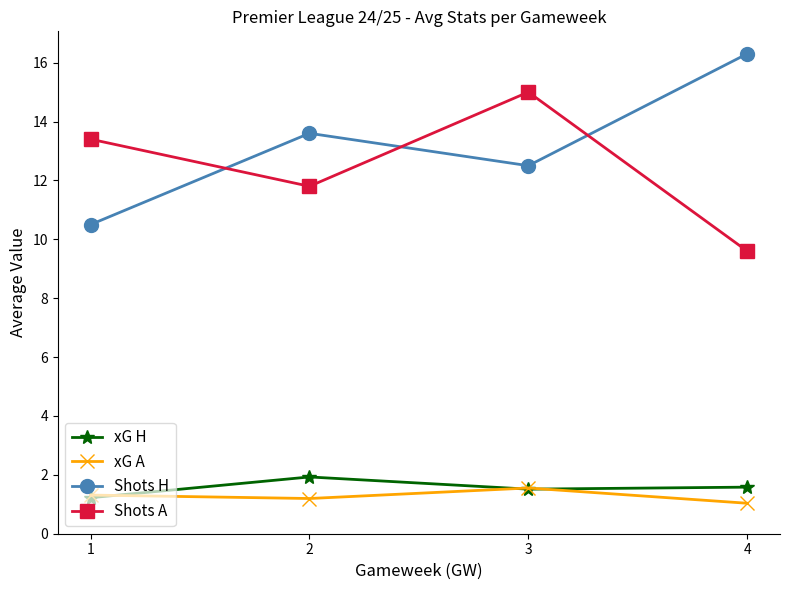

What is the value of the xG H point at the 2nd from the left?

1.9